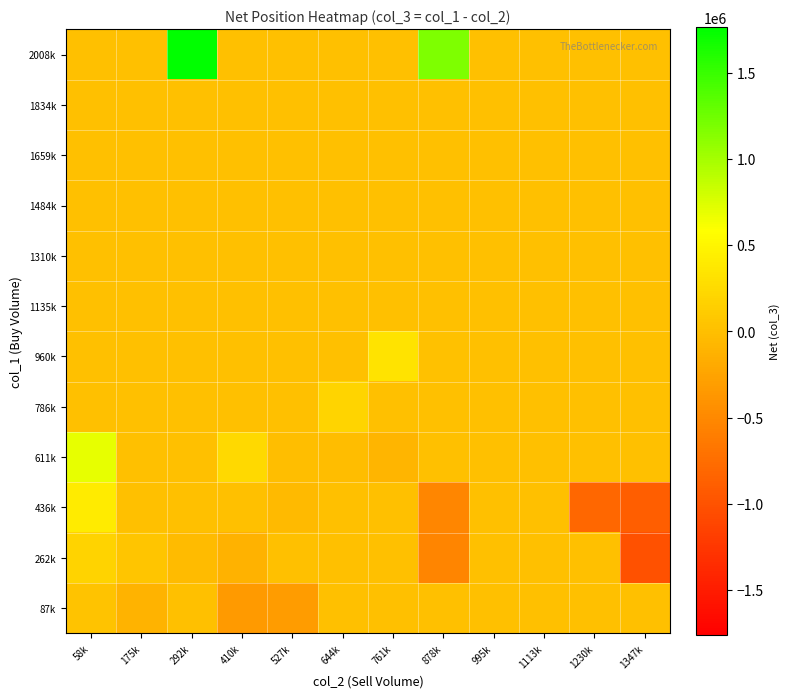

Rank the series by their maximum value, from highest to lowest.

2008k, 611k, 436k, 960k, 786k, 262k, 87k, 1135k, 1310k, 1484k, 1659k, 1834k